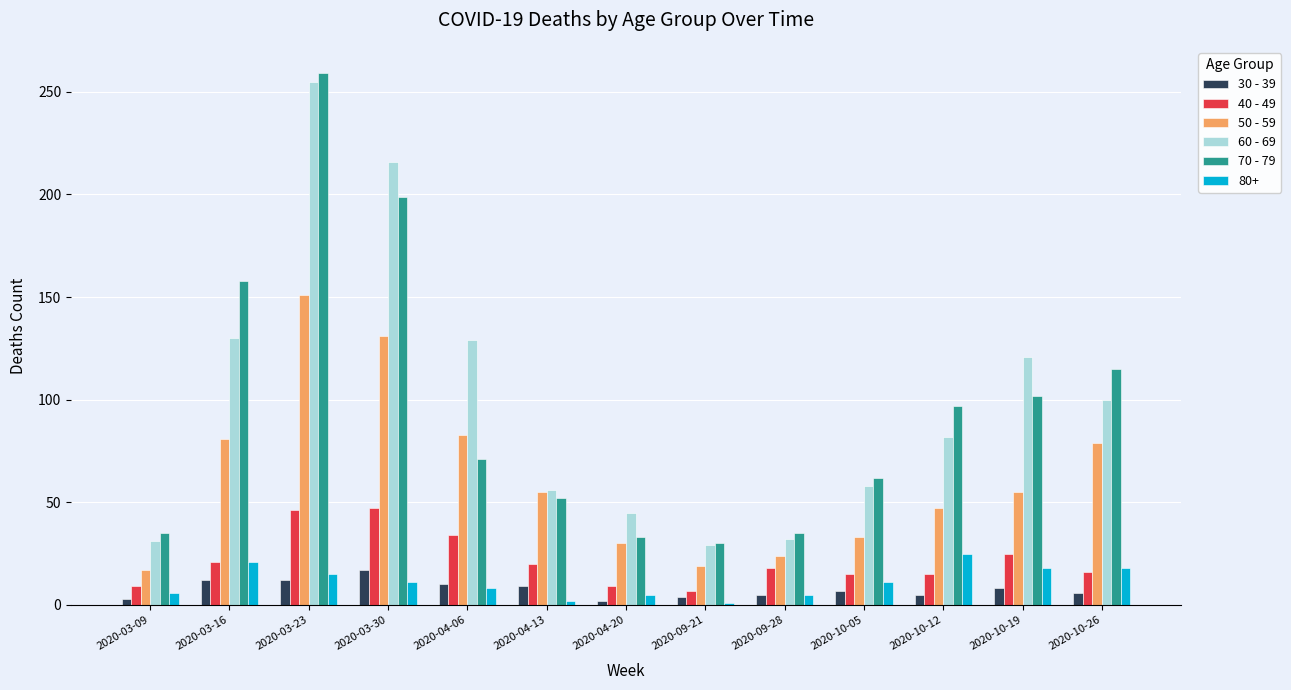

What is the difference between the maximum and minimum values in the 40 - 49 series?

40